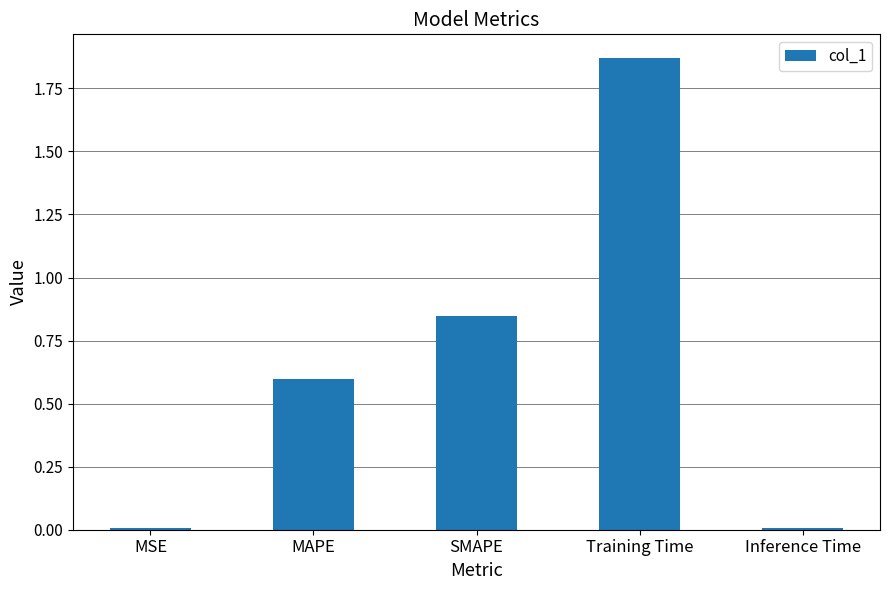

Is it true that the value at Training Time is 0.7?

False